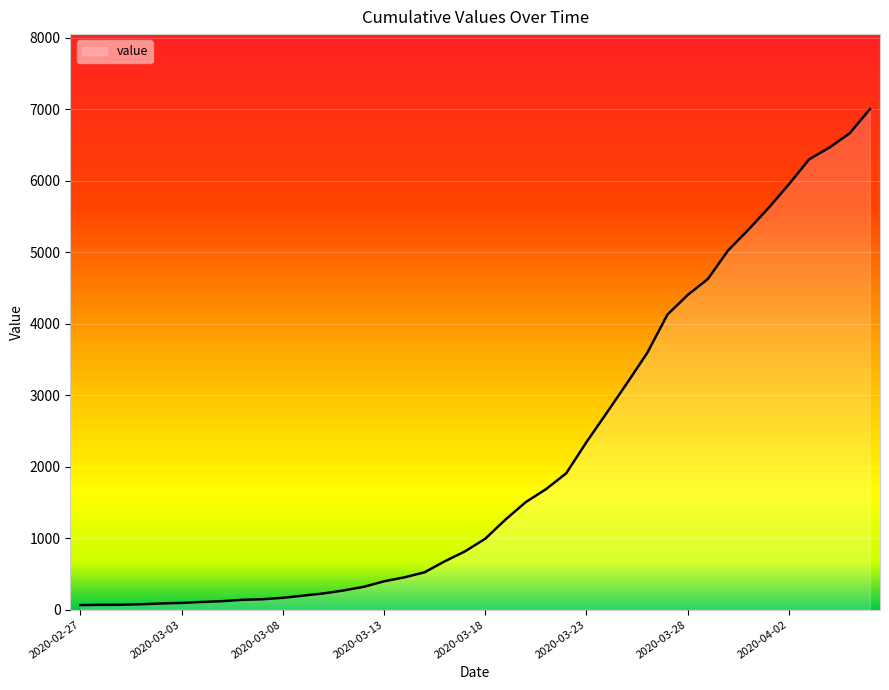

What is the sum of all values?

85740